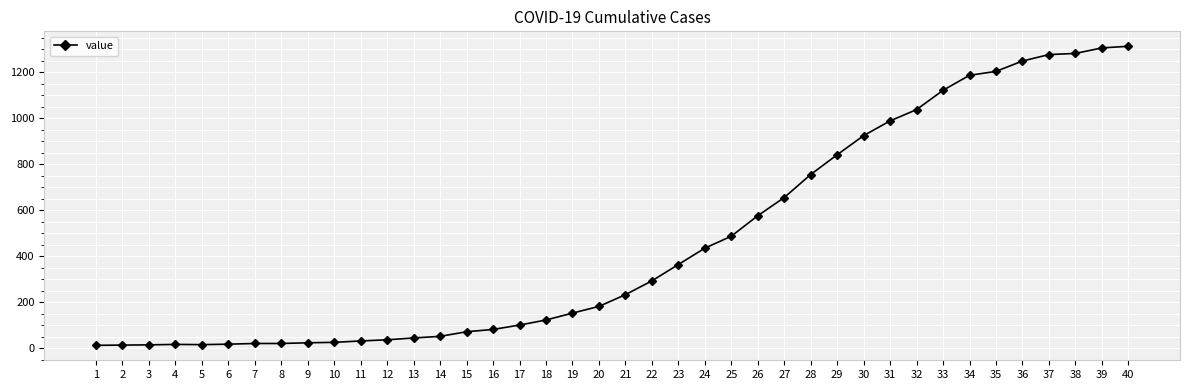

Approximately how many times larger is the value at 23 compared to 19?

2.4